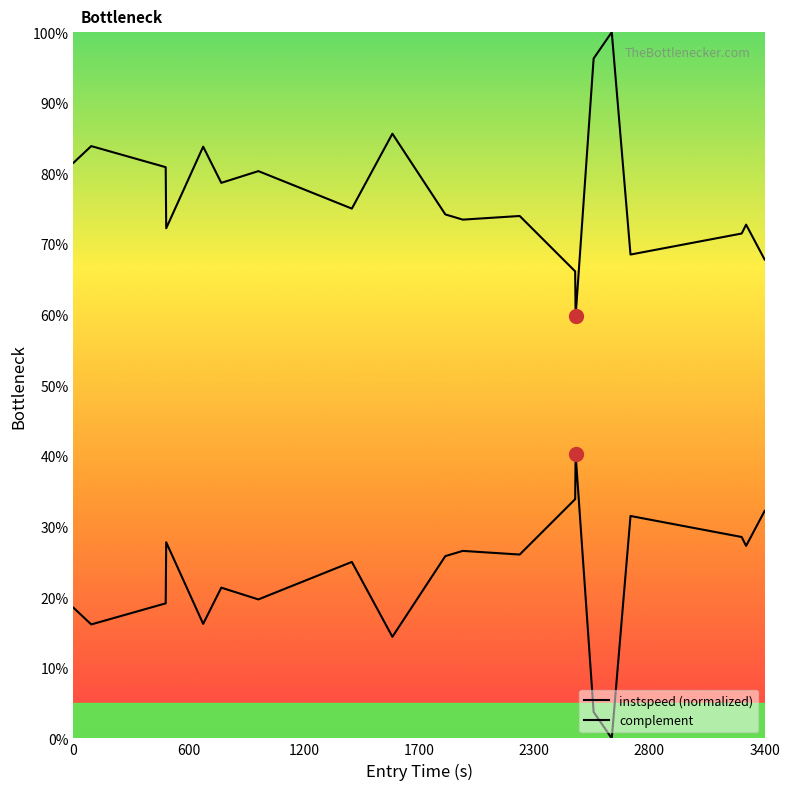

Is this an area chart (filled region under the line)?

No